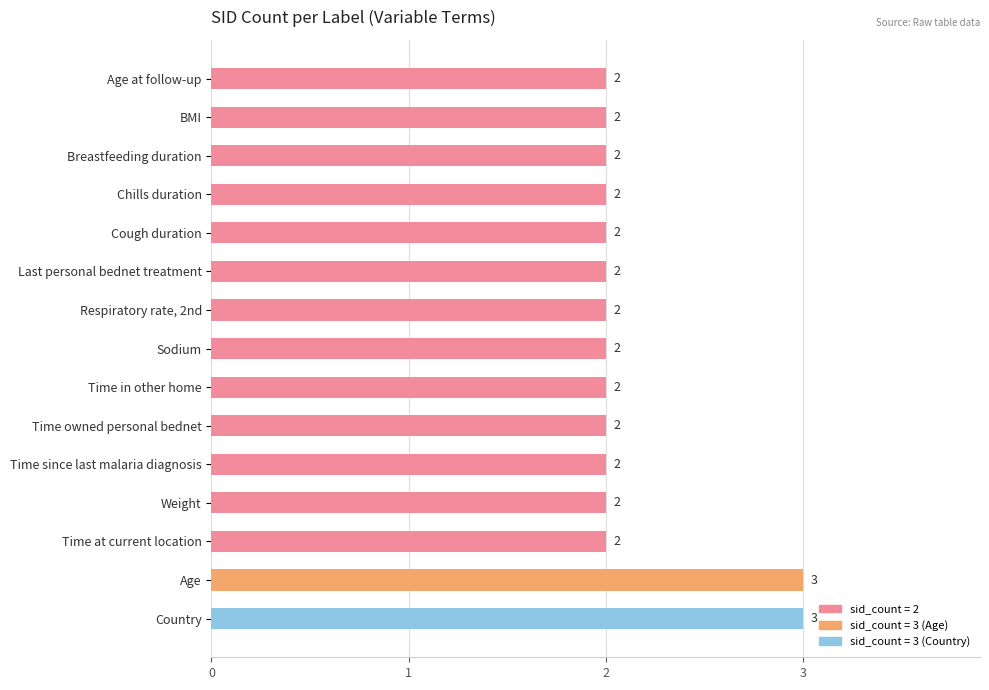

The value at Time owned personal bednet is 1. True or false?

False